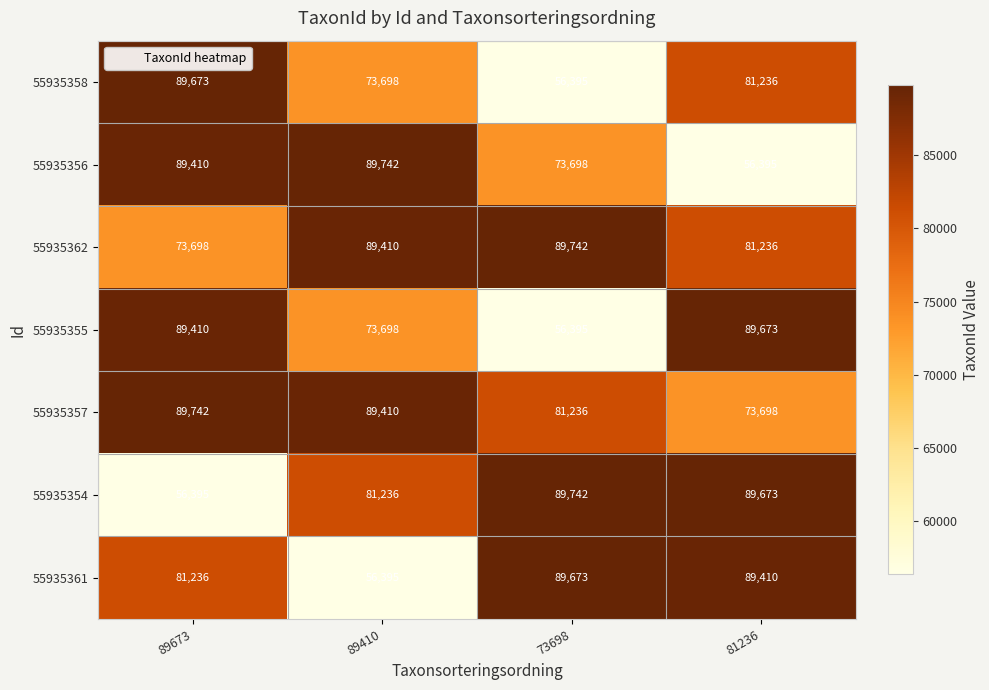

The 55935362 series shows 89742 at 73698. True or false?

True